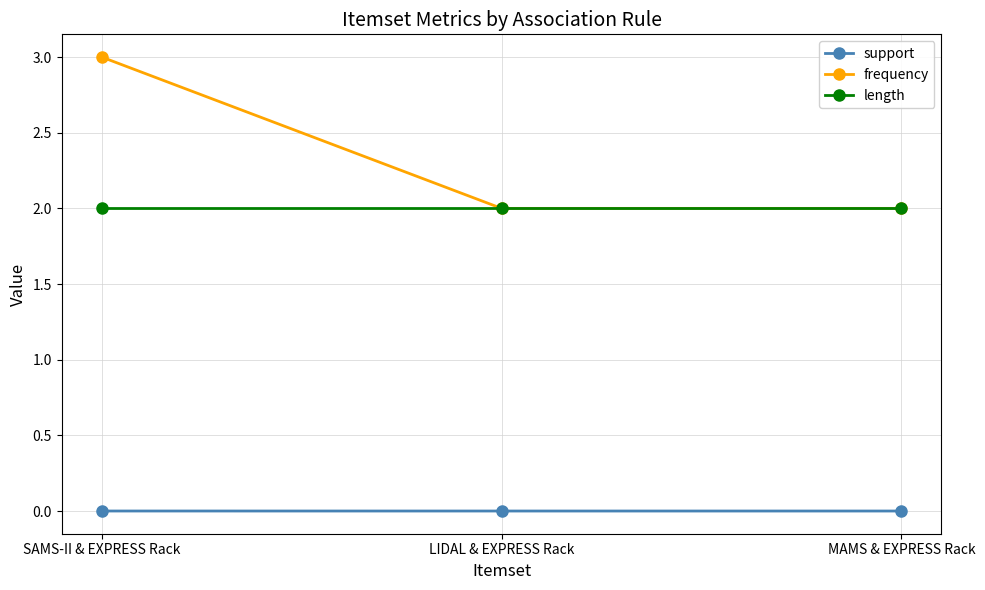

What is the approximate value of frequency at SAMS-II & EXPRESS Rack?

3.0